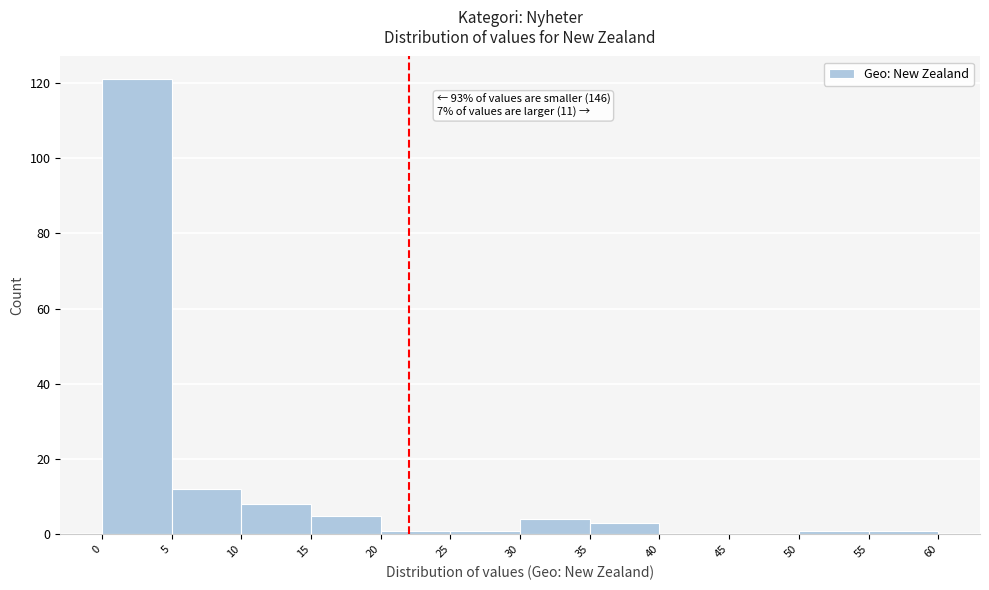

Over which range of the x-axis is the bar tallest?

0 to 5